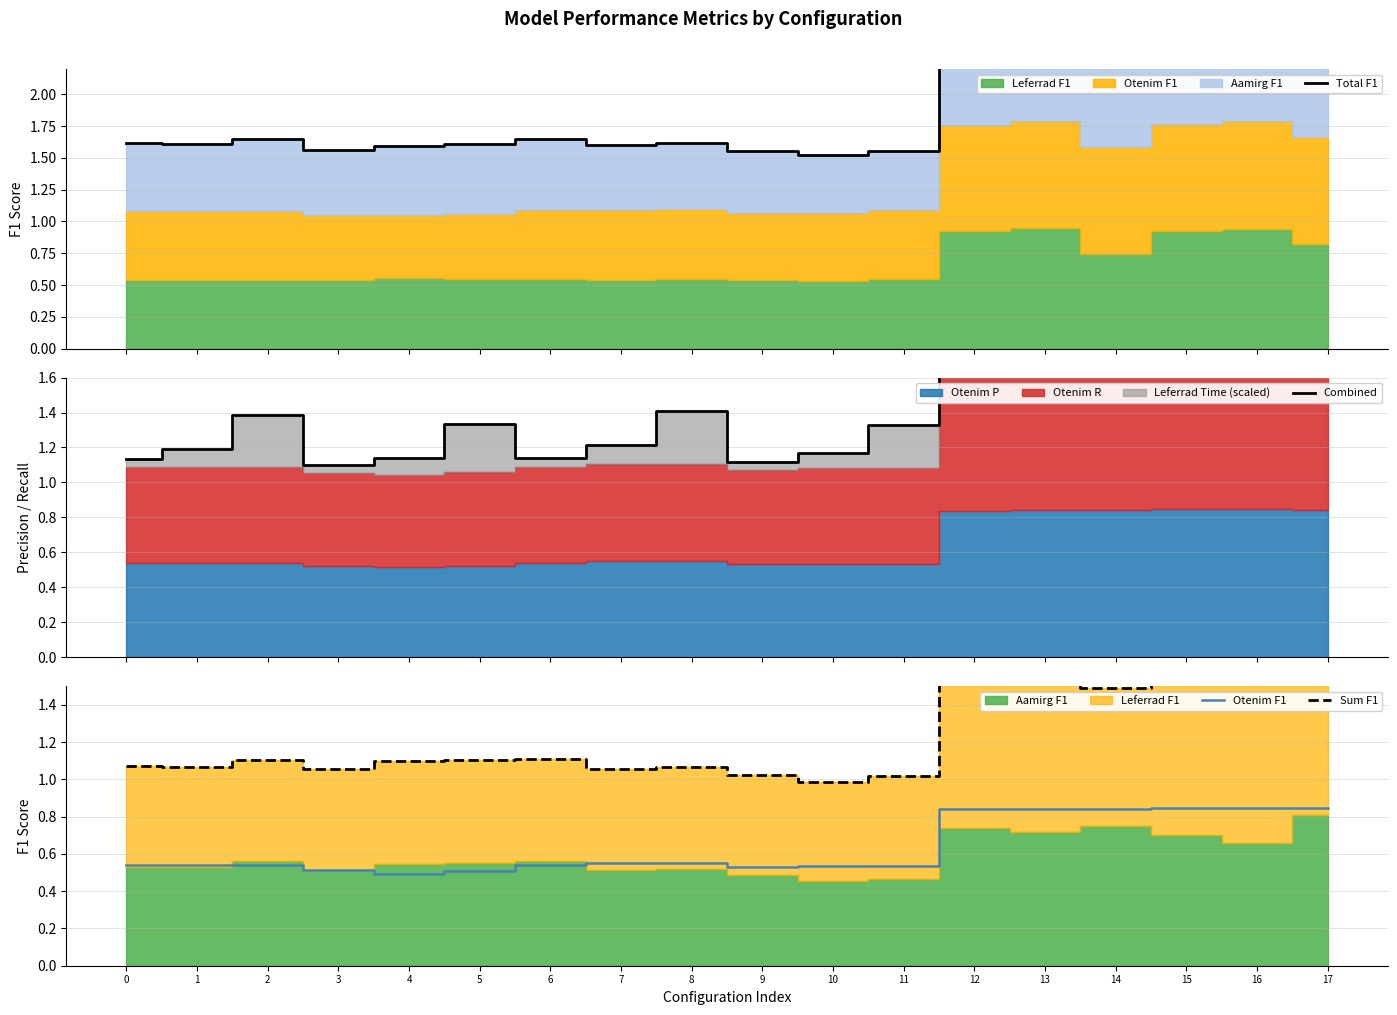

True or false: Sum F1 and Total F1 cross at least once.

False